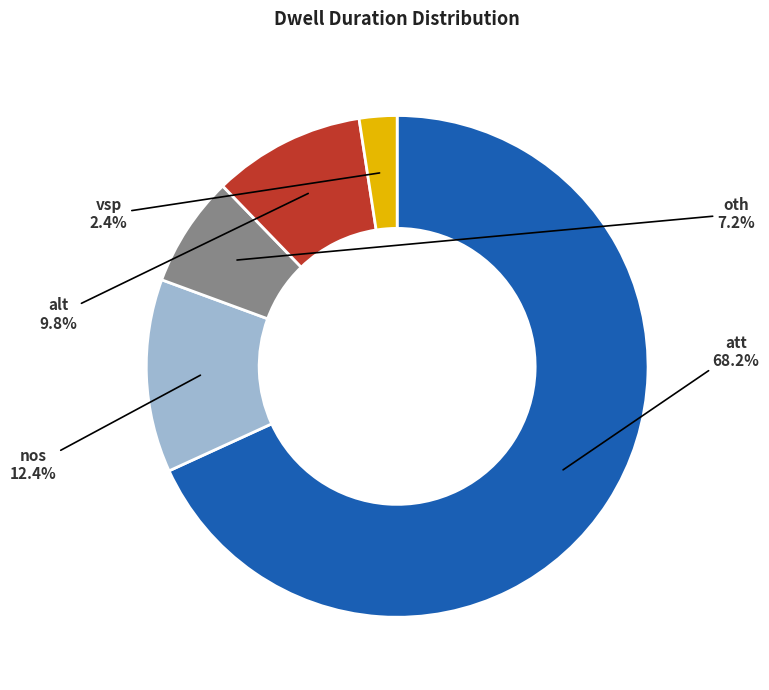

Do nos and vsp together represent more than half of the pie?

No